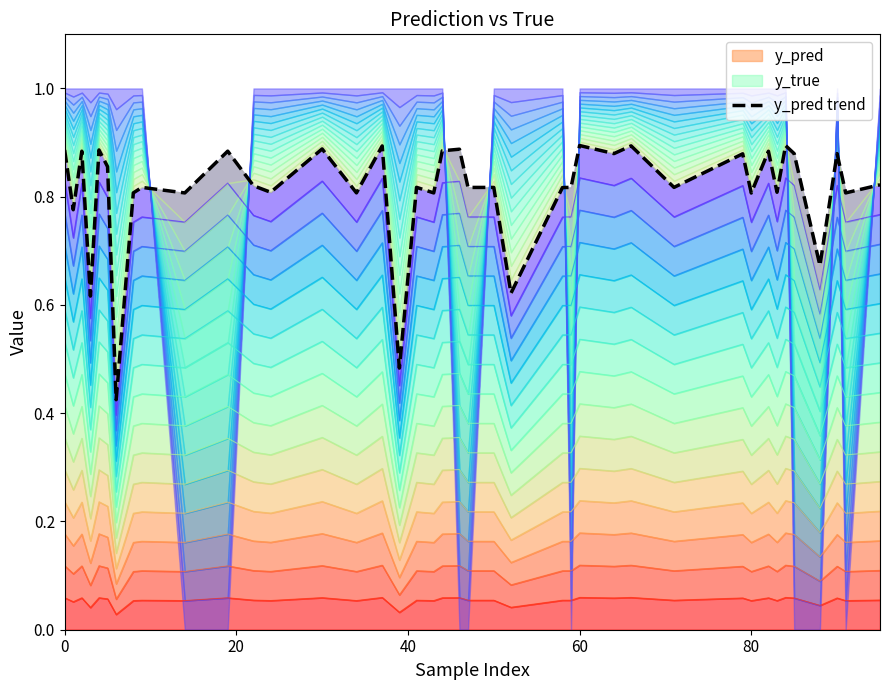

How many points are lower than both their immediate neighbors (excluding endpoints)?

16